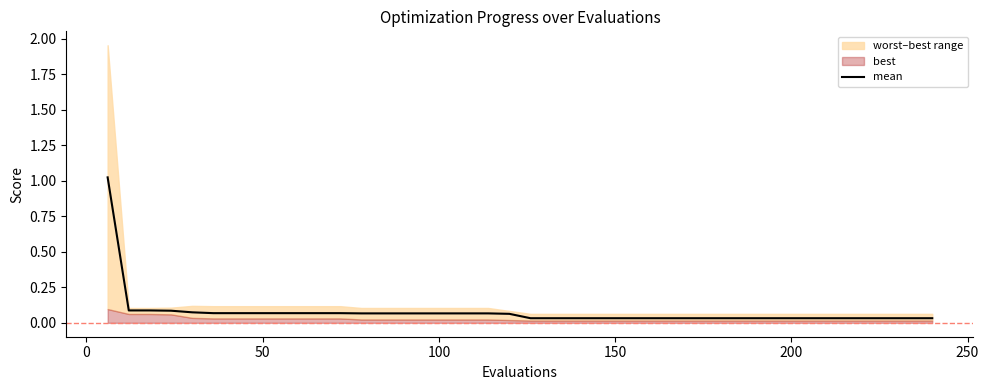

What is the average value?

0.1